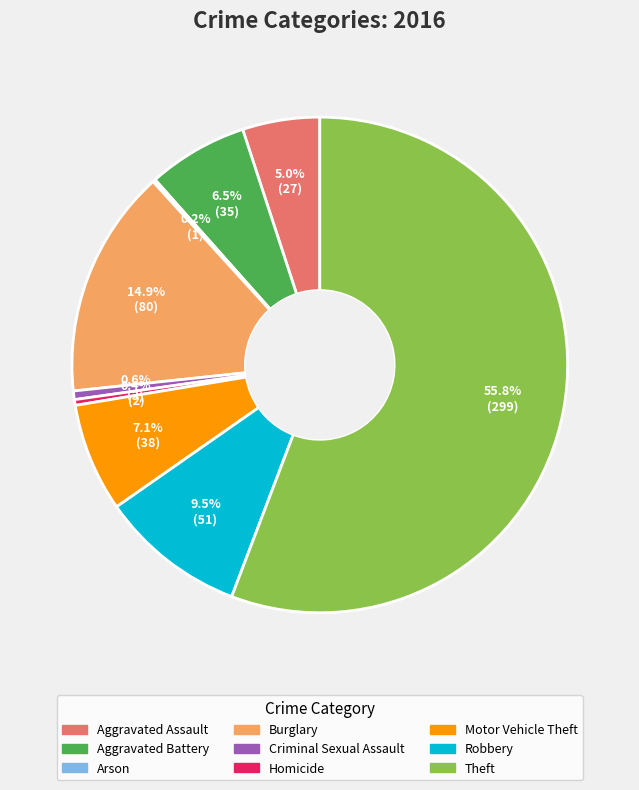

True or false: Criminal Sexual Assault accounts for 1% of the total.

True